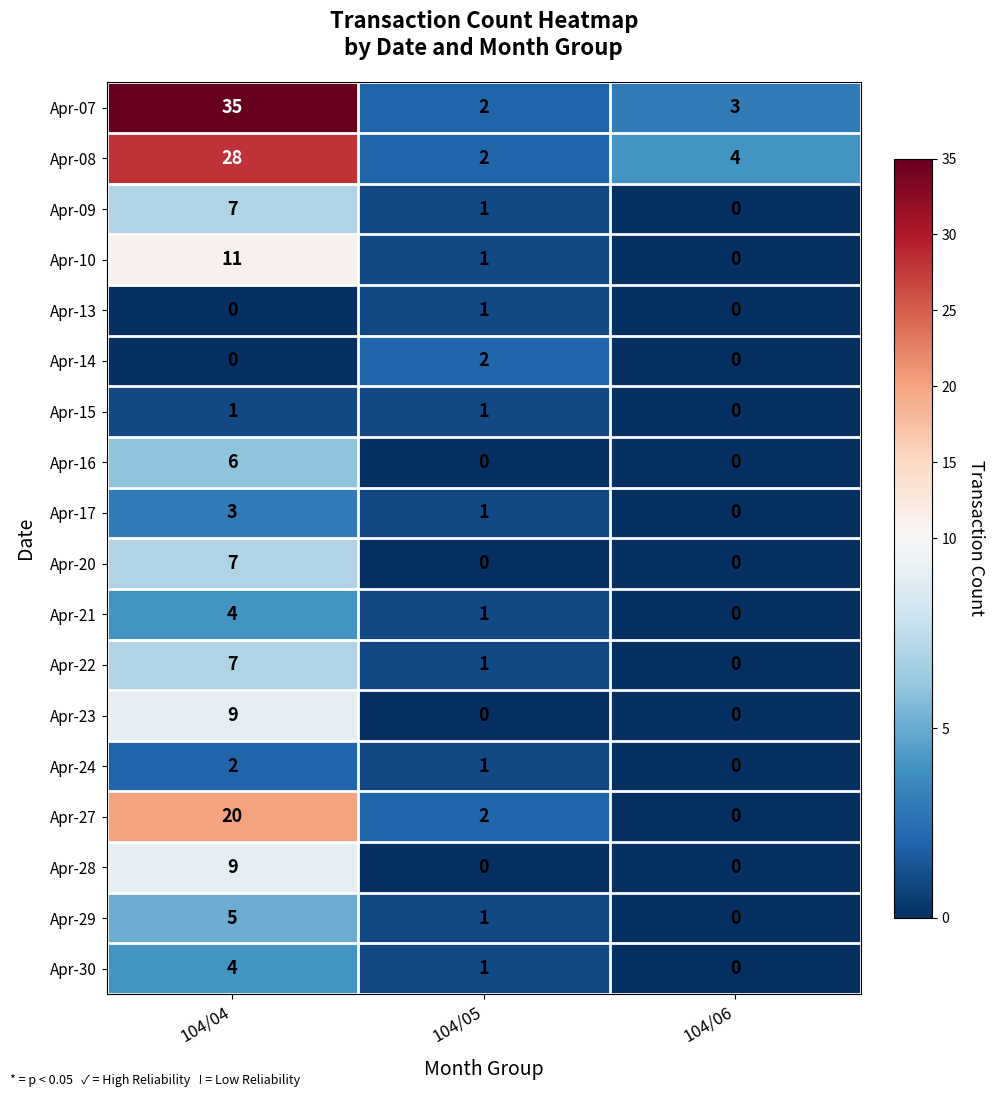

Which label corresponds to the largest value in the chart?

104/04